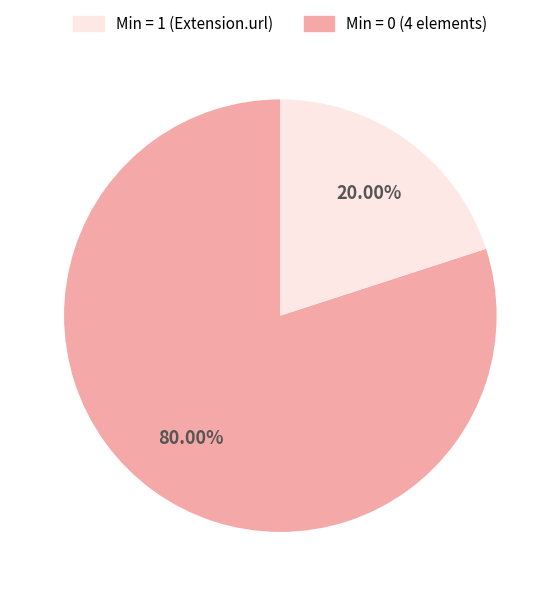

To the nearest percent, what is the average slice percentage?

50%